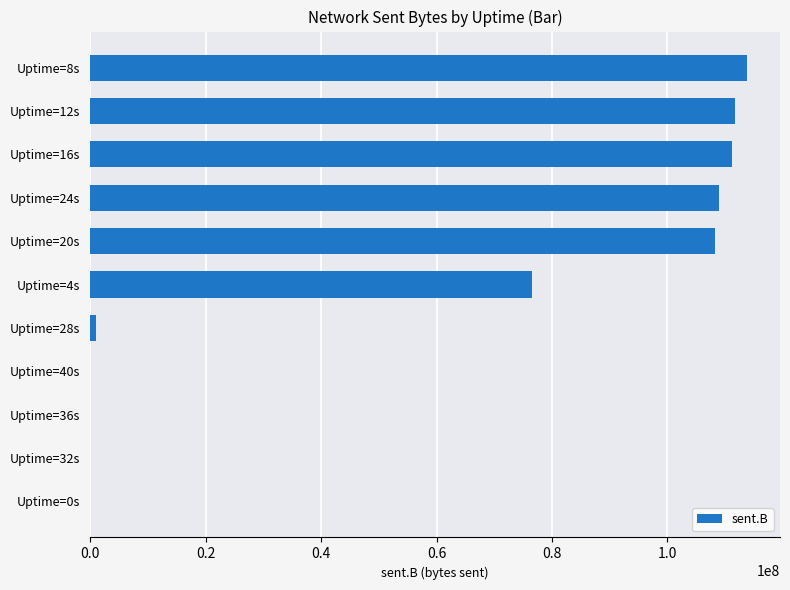

Is it true that the value at Uptime=4s is 76456802?

True